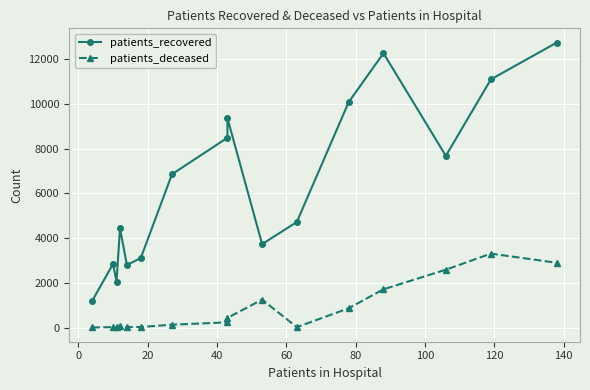

The patients_deceased series shows 4 at 20. True or false?

False